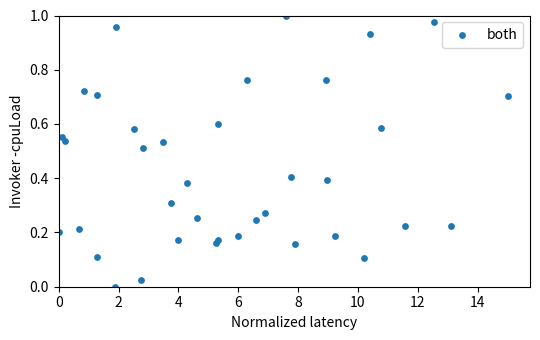

What is the range of X values (max minus min)?

15.0